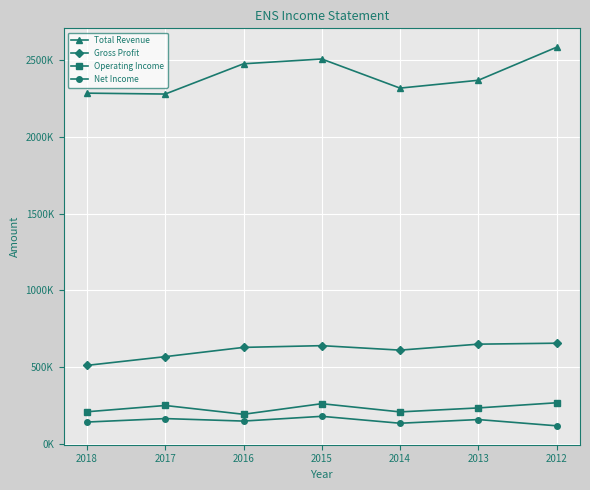

True or false: Gross Profit has a value of 1111683 at 2013.

False